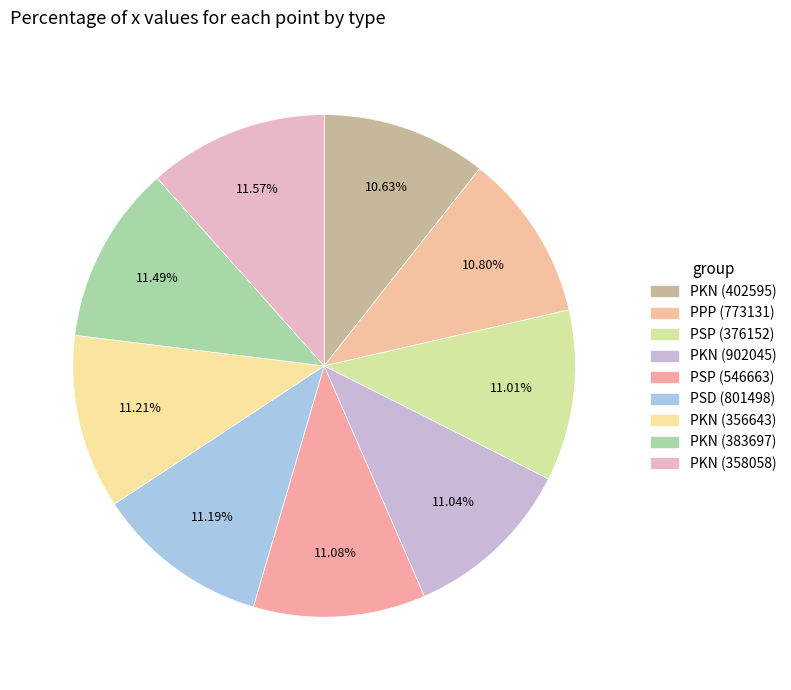

To the nearest percent, what portion does PSD (801498) represent?

11%